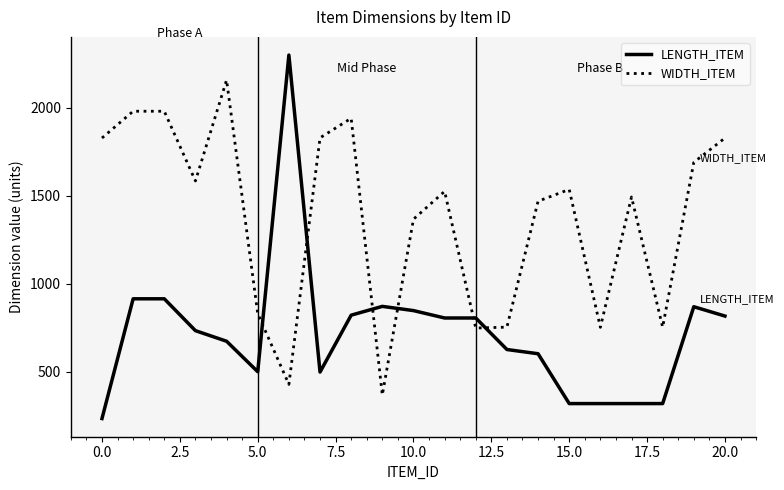

True or false: LENGTH_ITEM and WIDTH_ITEM cross at least once.

True